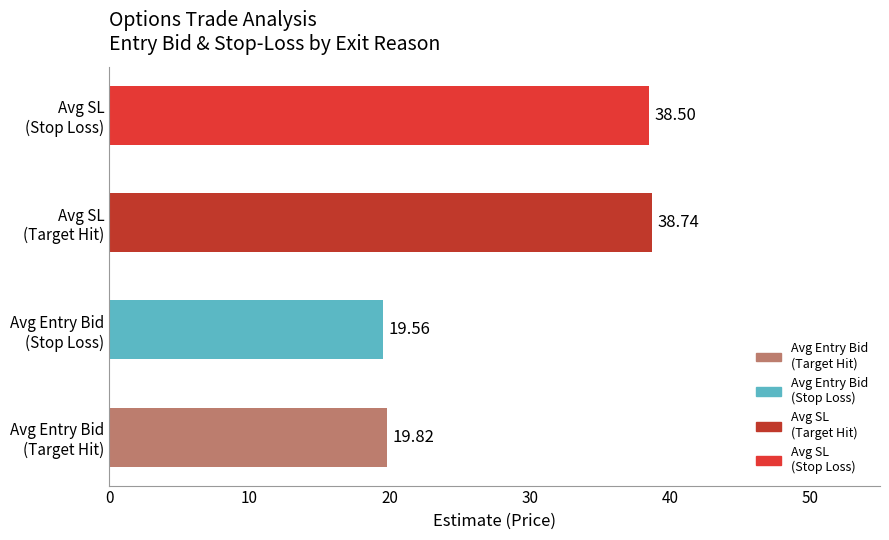

How many distinct data groups are displayed?

1